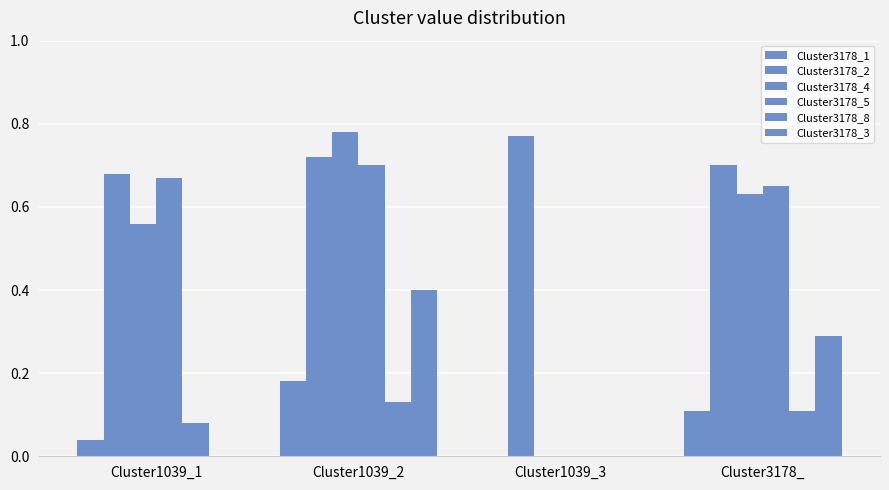

Does the chart contain stacked bars?

No